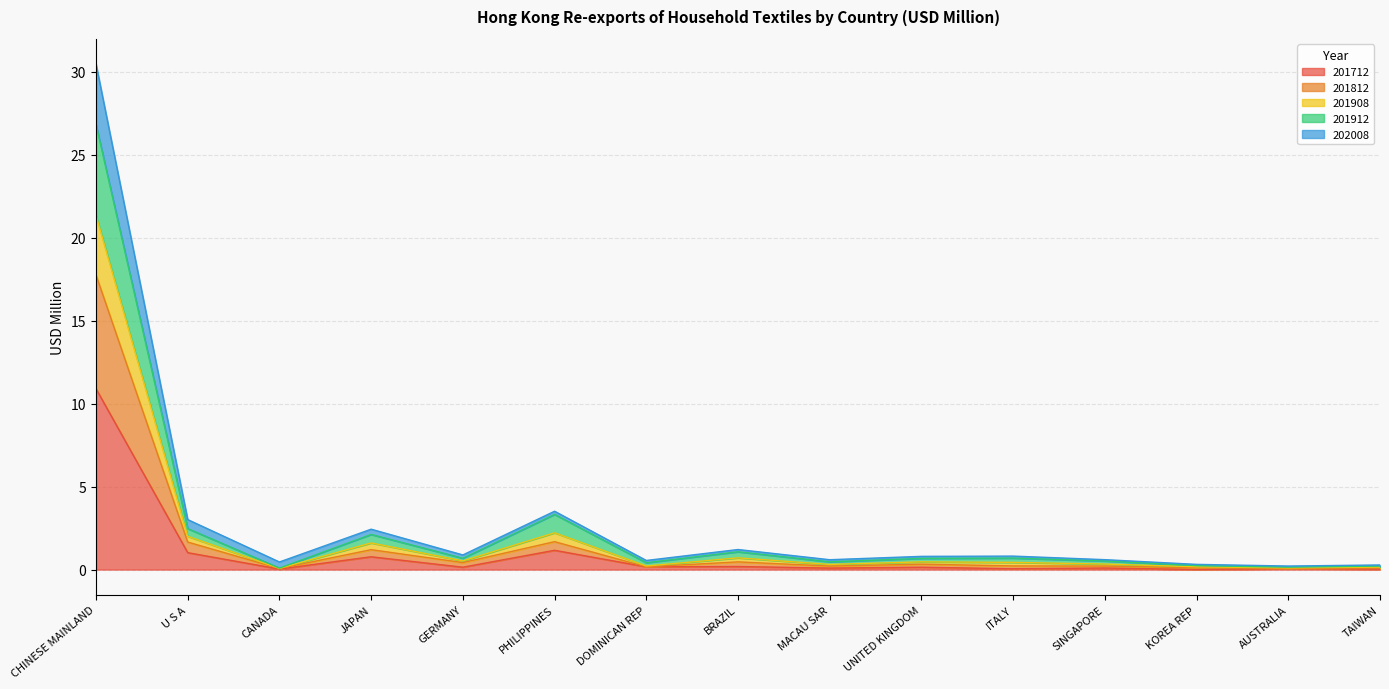

What is the value of the 201812 point at the 7th from the left?

0.2